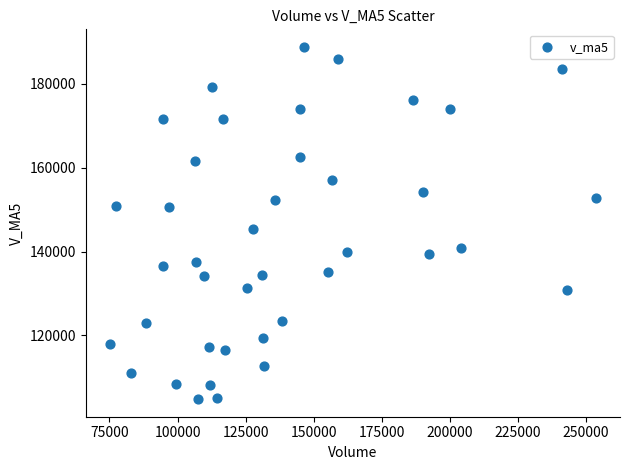

What is the range of Y values (max minus min)?

83921.5